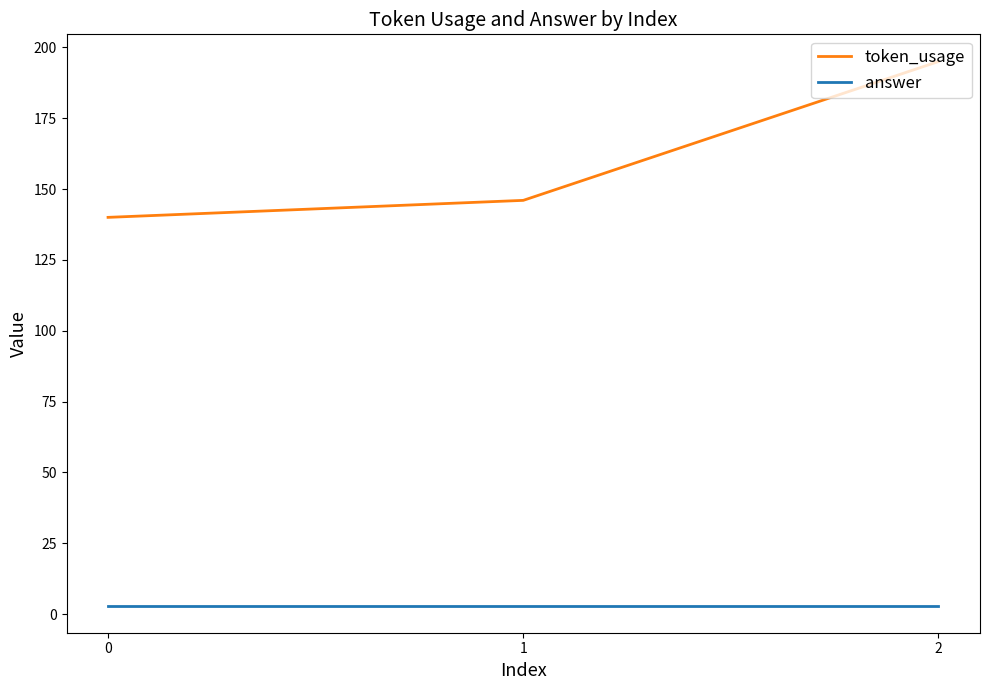

Reading left to right, what are all the values shown in this chart?

token_usage: 0=140	1=146	2=195
answer: 0=3	1=3	2=3